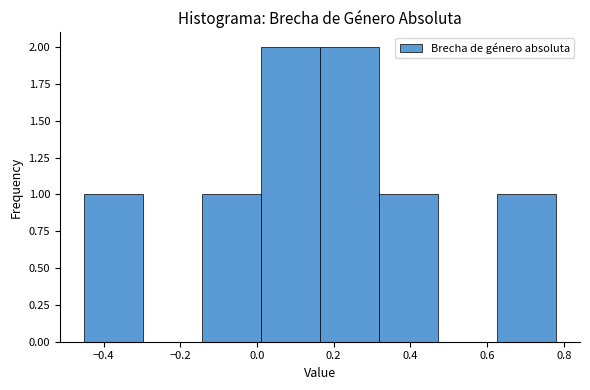

Reading left to right, list every bar in this chart as the range it spans on the x-axis followed by its height. Neither the bar edges nor the heights are printed on the chart, so give them approximately, as read against the axes.

-0.46 to -0.30: 1
-0.30 to -0.14: 0
-0.14 to 0.02: 1
0.02 to 0.16: 2
0.16 to 0.32: 2
0.32 to 0.48: 1
0.48 to 0.62: 0
0.62 to 0.78: 1